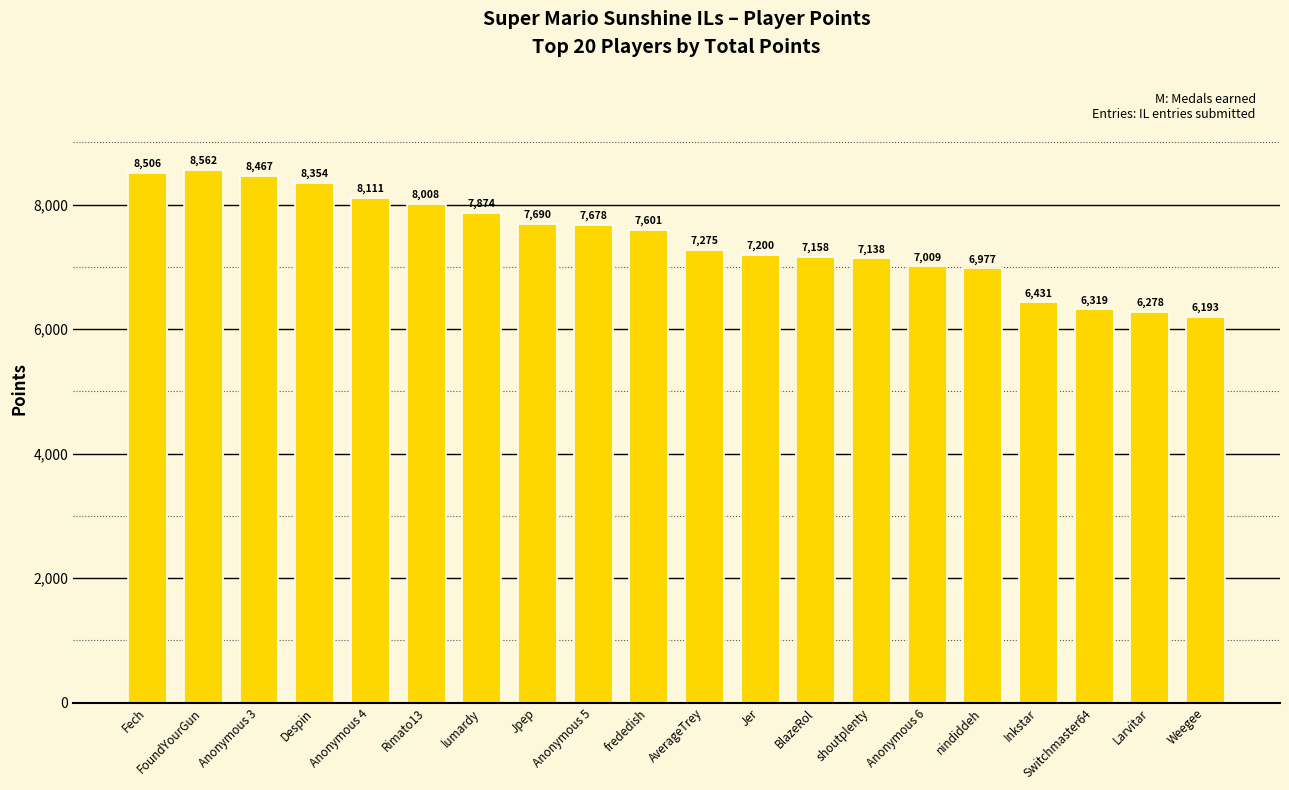

The value at Anonymous 6 is 7009. True or false?

True